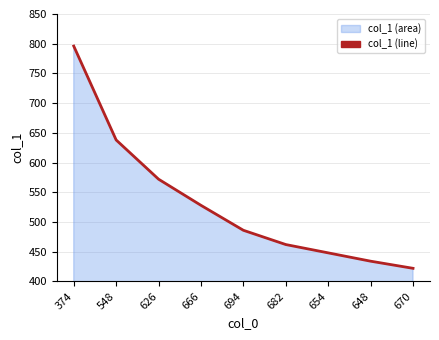

Does the chart have visible grid lines?

Yes